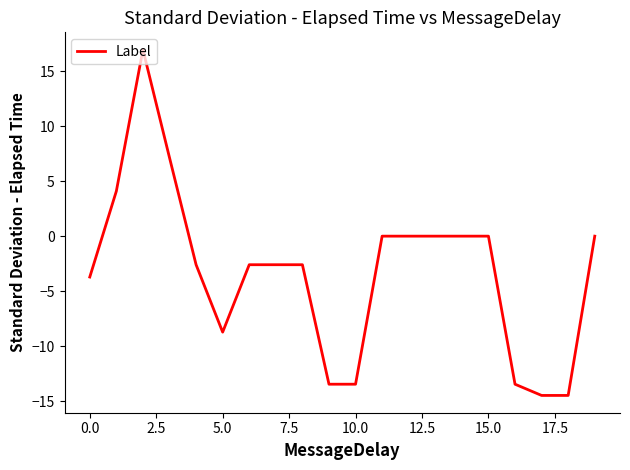

What is the greatest value displayed?

17.0